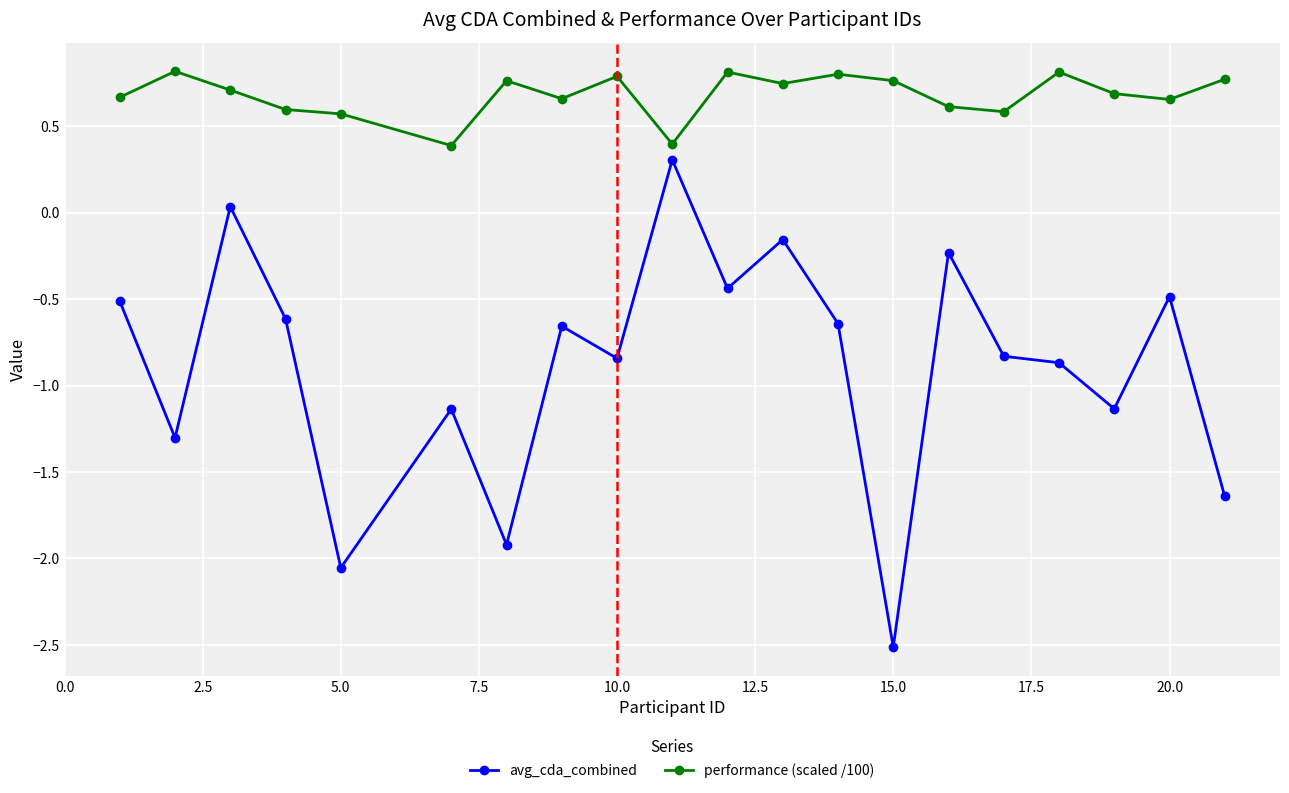

Which series has the largest total across all categories?

performance (scaled /100)